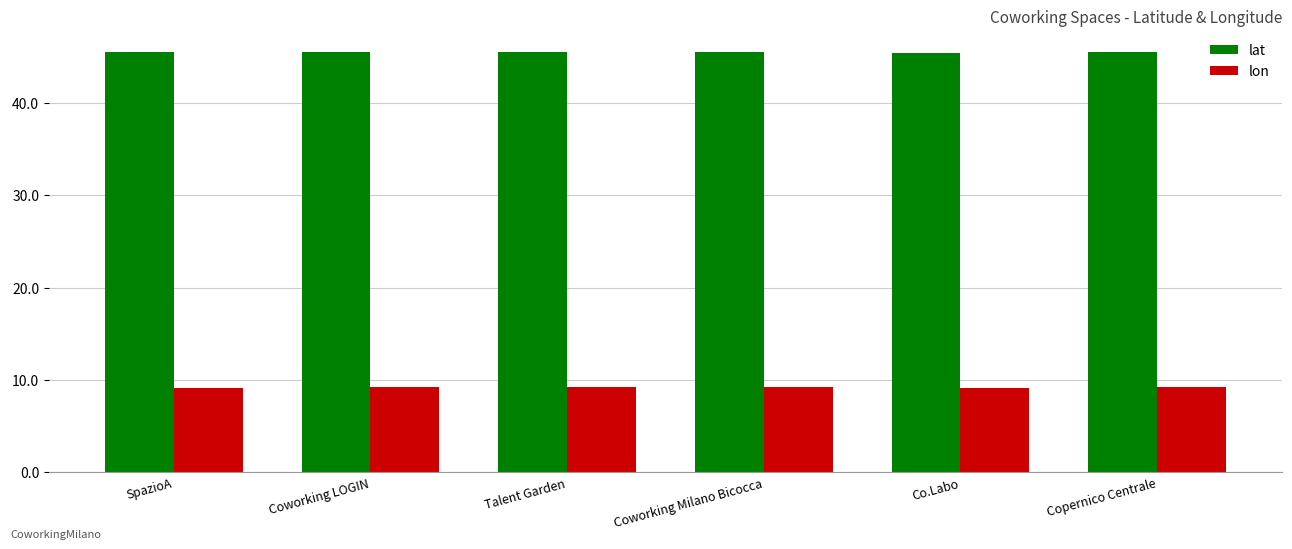

The lon series shows 3.2 at Co.Labo. True or false?

False